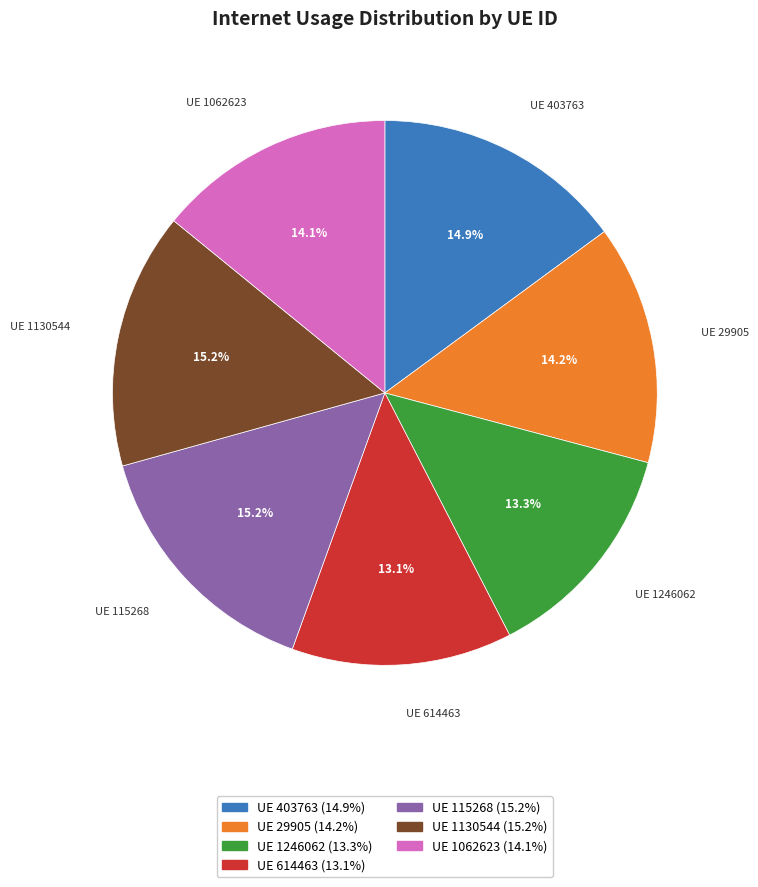

Is there a majority slice in this chart?

No